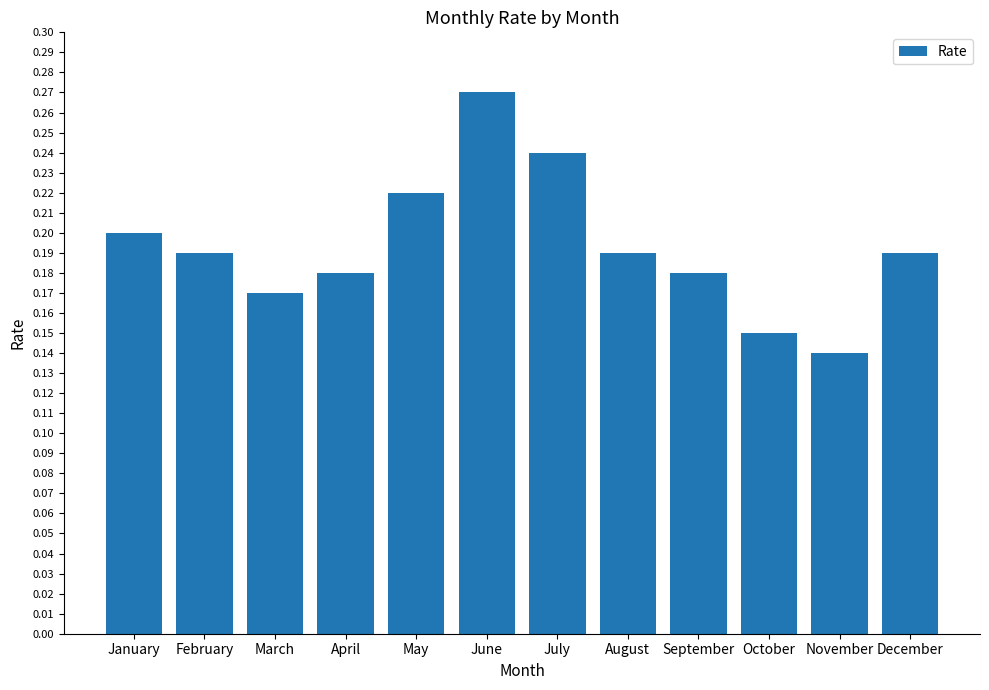

At which label is the value closest to 0?

November